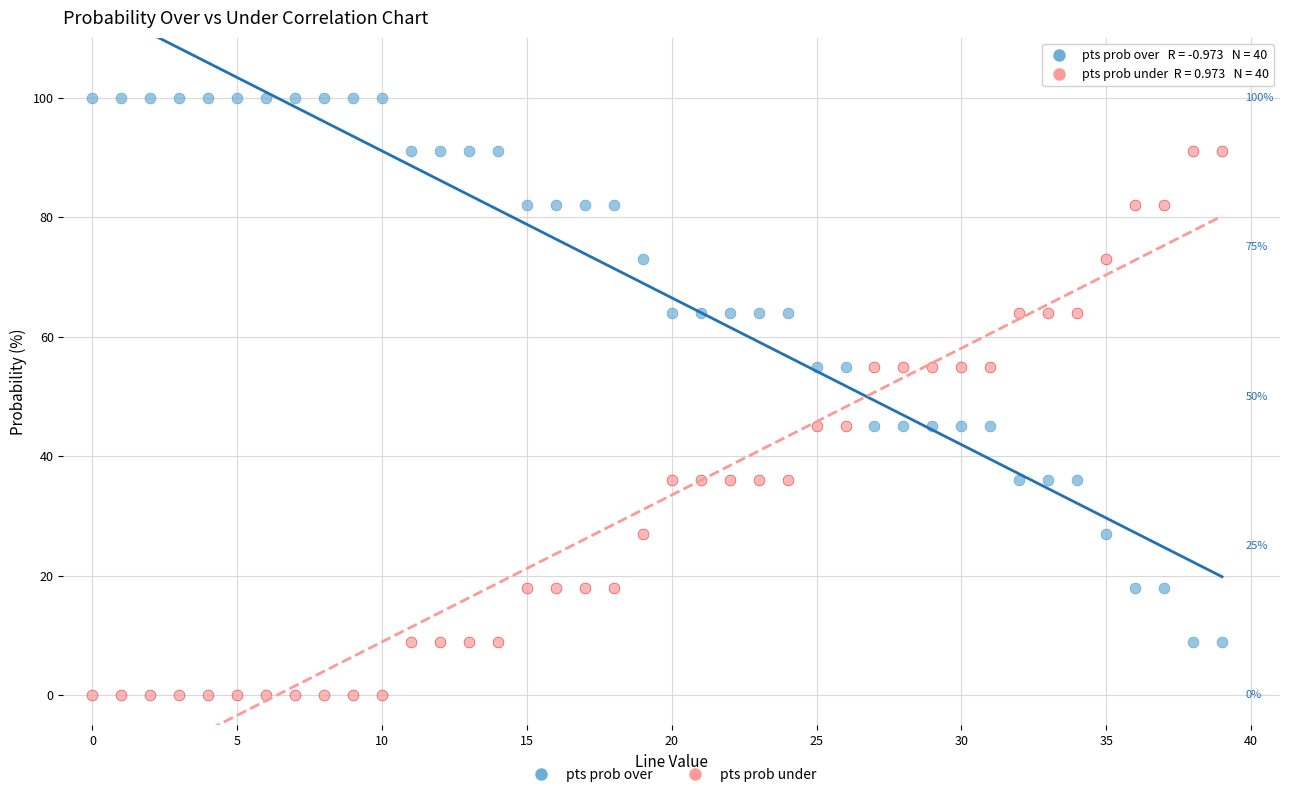

What are all the series names shown in the legend?

pts prob over, pts prob under